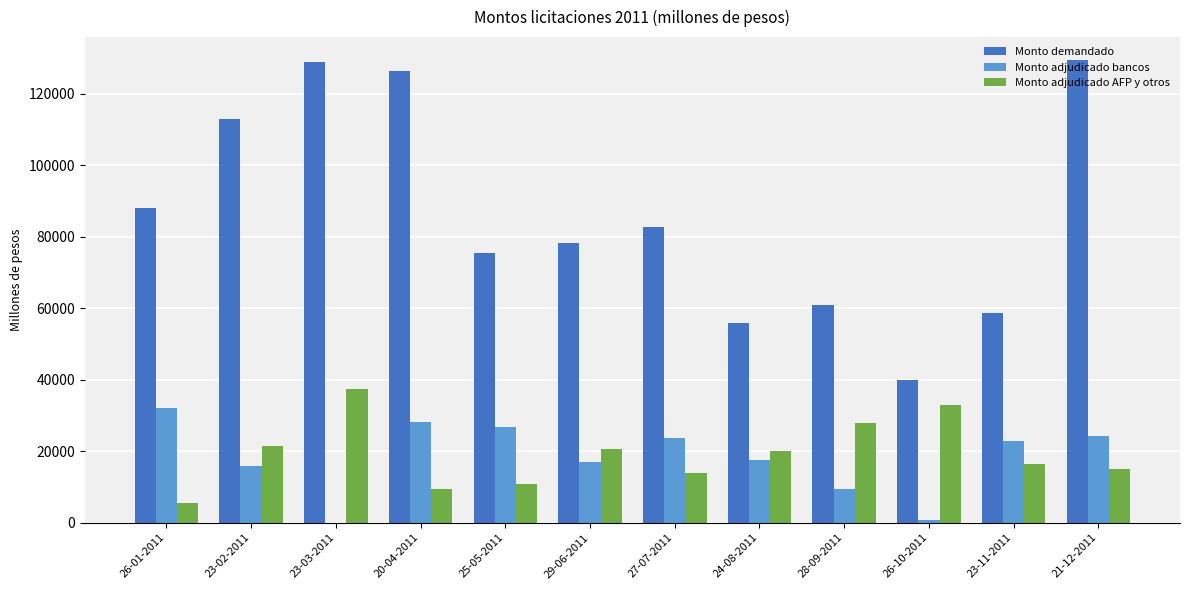

Which series has the largest range (max minus min)?

Monto demandado